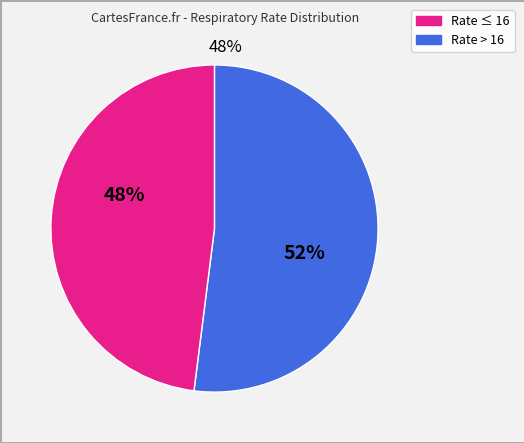

Does any single category account for the majority?

Yes